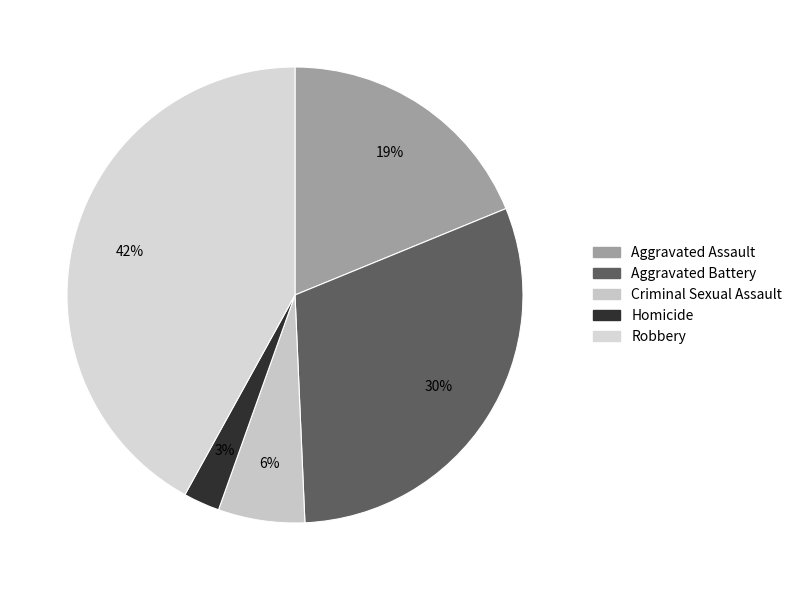

How many slices are in this pie chart?

5